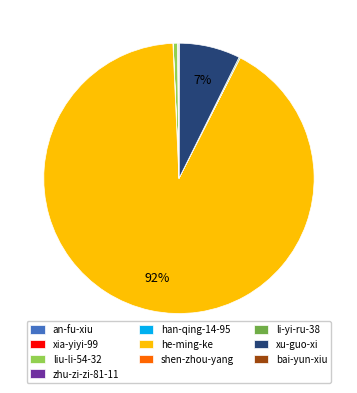

The he-ming-ke slice represents 92% of the pie. True or false?

True